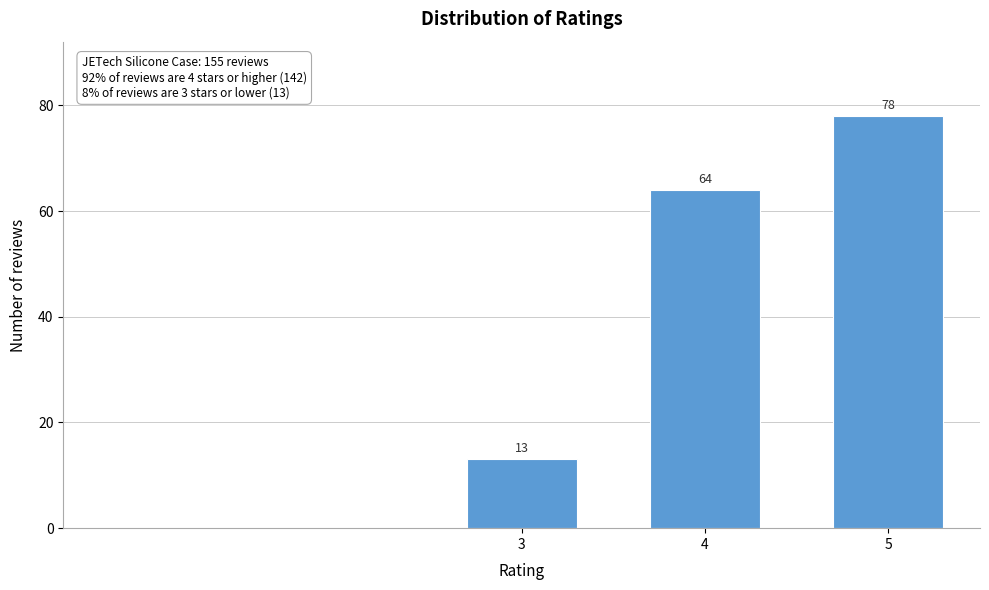

Reading left to right, transcribe all the data shown in this chart.

3=13	4=64	5=78